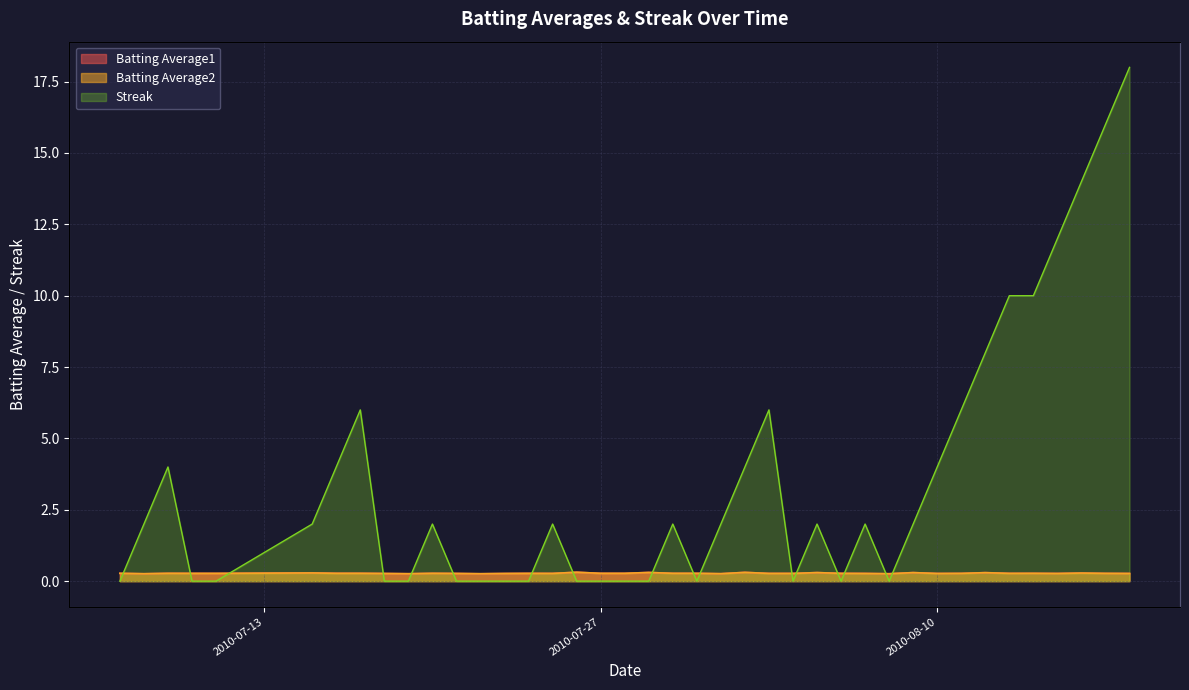

What is the value of the Batting Average1 point at the 29th from the left?

0.3